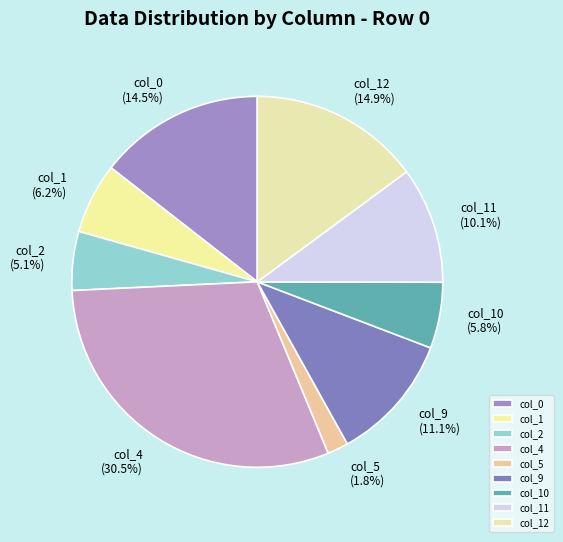

Count the number of slices in the pie.

9